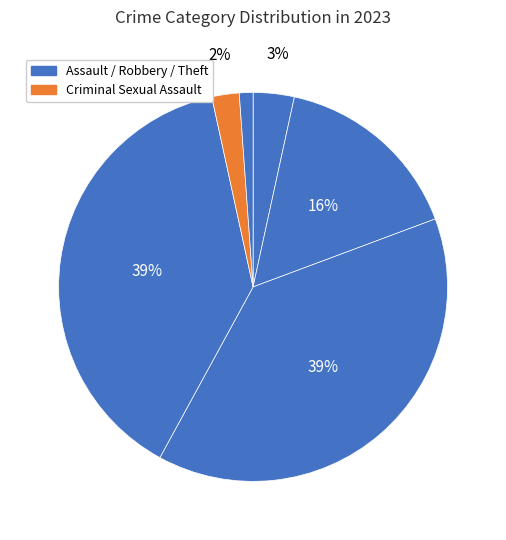

How many slices are in this pie chart?

6